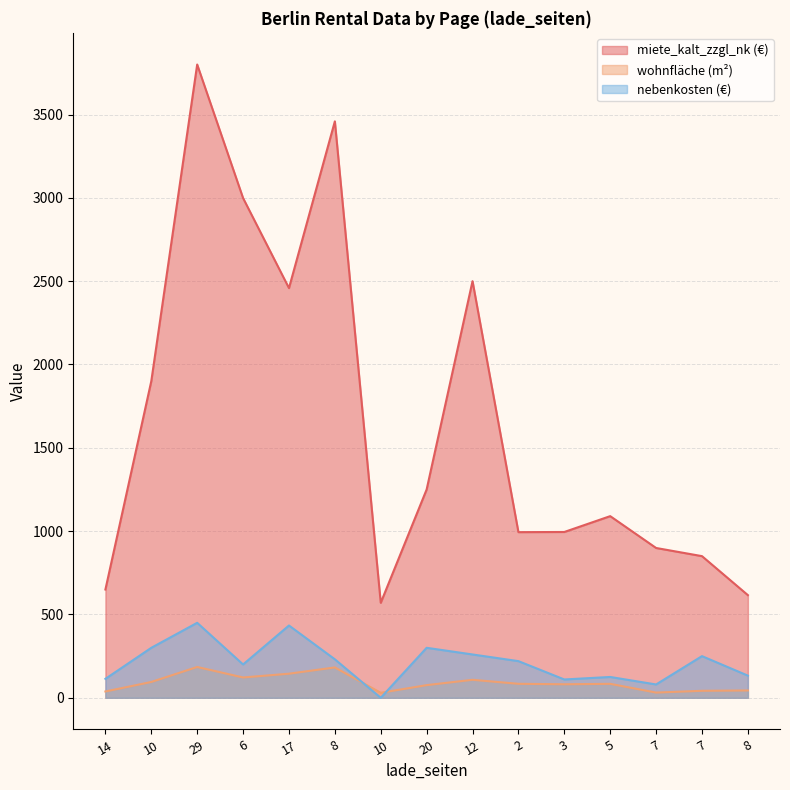

Rank the series at 12 from highest to lowest value.

miete_kalt_zzgl_nk (€), nebenkosten (€), wohnfläche (m²)